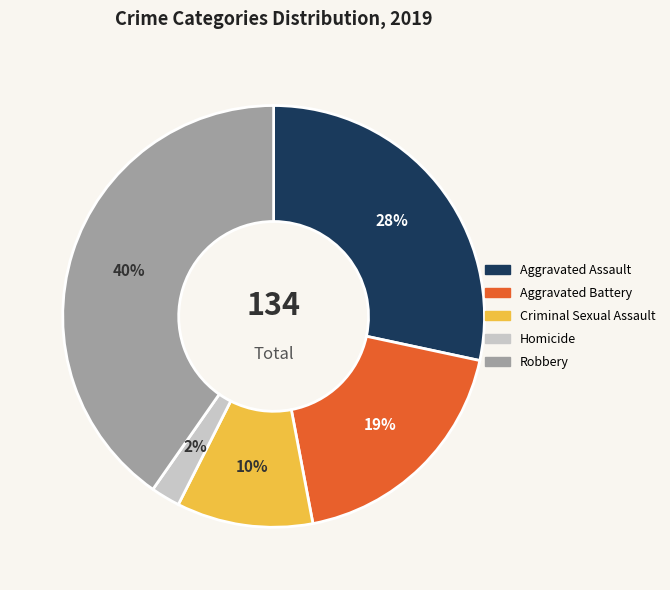

Count the number of slices in the pie.

5